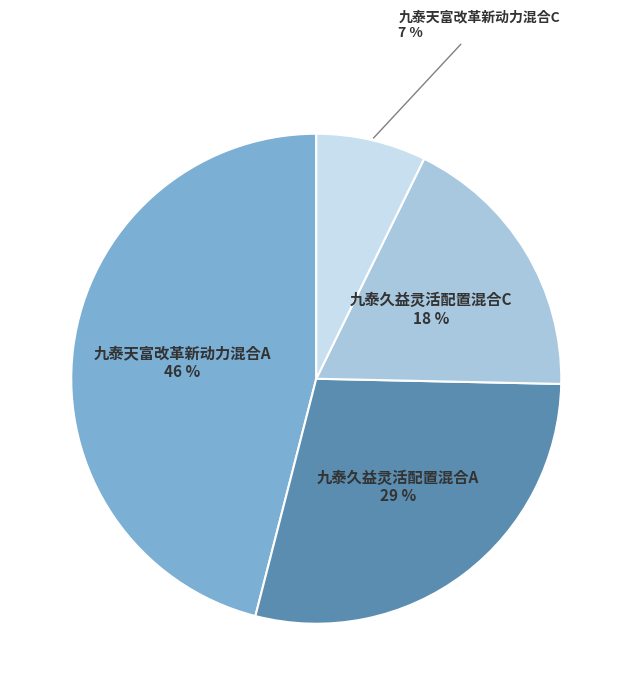

What percentage is the 九泰天富改革新动力混合A slice, to the nearest percent?

46%